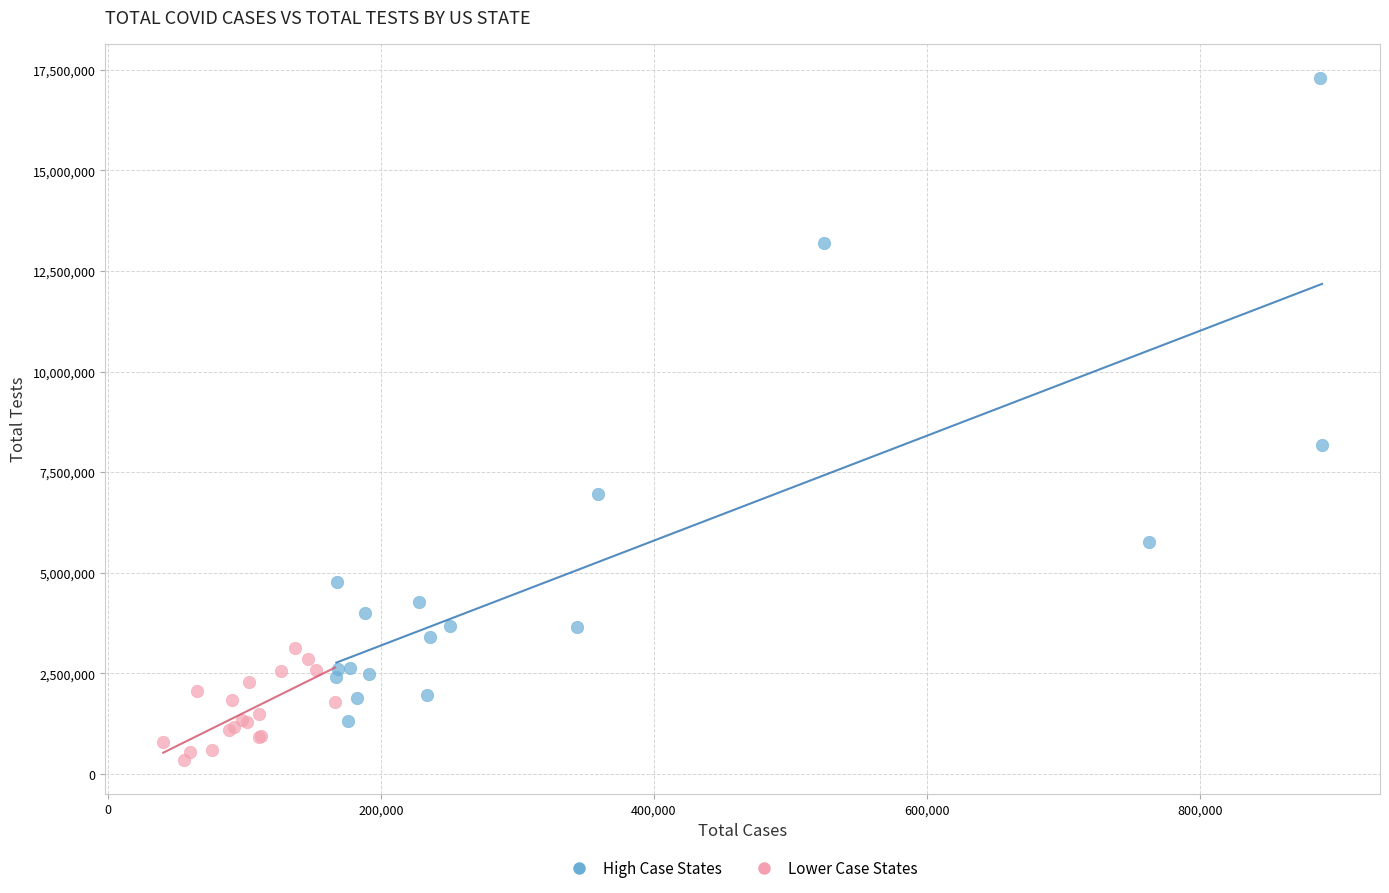

Which series contains the lowest Y value?

Lower Case States